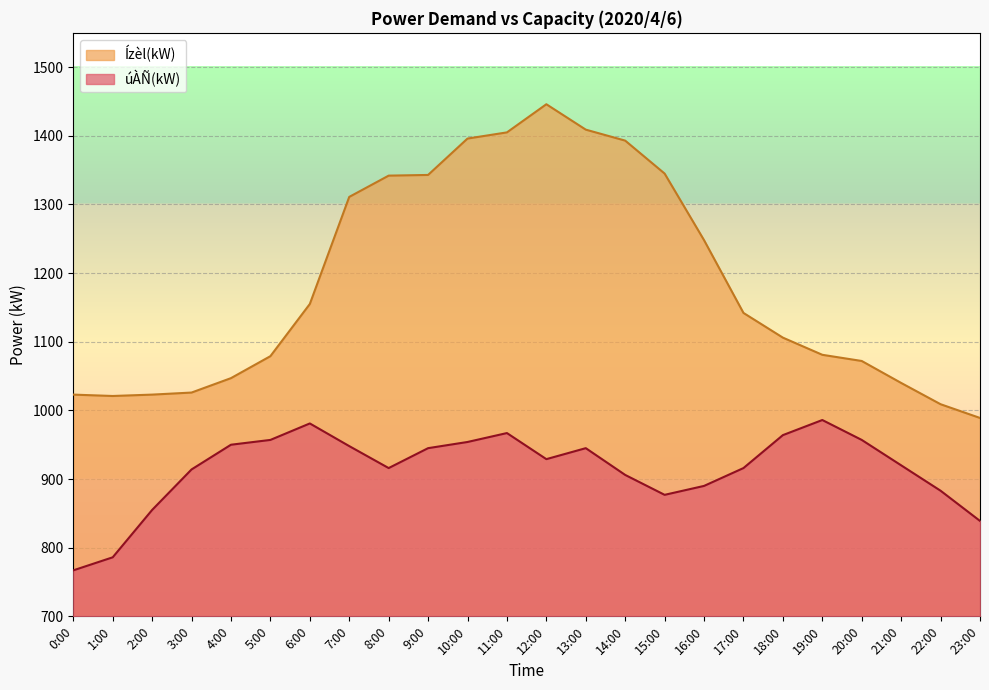

List the labels in order of úÀÑ(kW) value, largest first.

19:00, 6:00, 11:00, 18:00, 5:00, 20:00, 10:00, 4:00, 7:00, 9:00, 13:00, 12:00, 21:00, 8:00, 17:00, 3:00, 14:00, 16:00, 22:00, 15:00, 2:00, 23:00, 1:00, 0:00